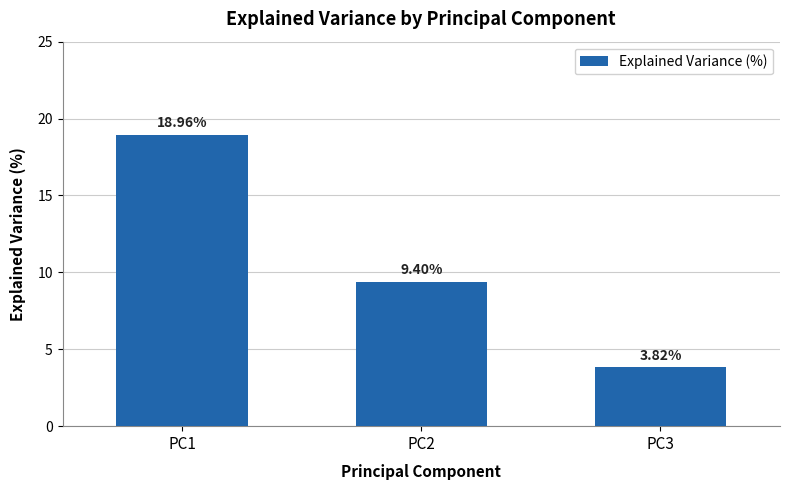

Which has a higher value, PC1 or PC3?

PC1